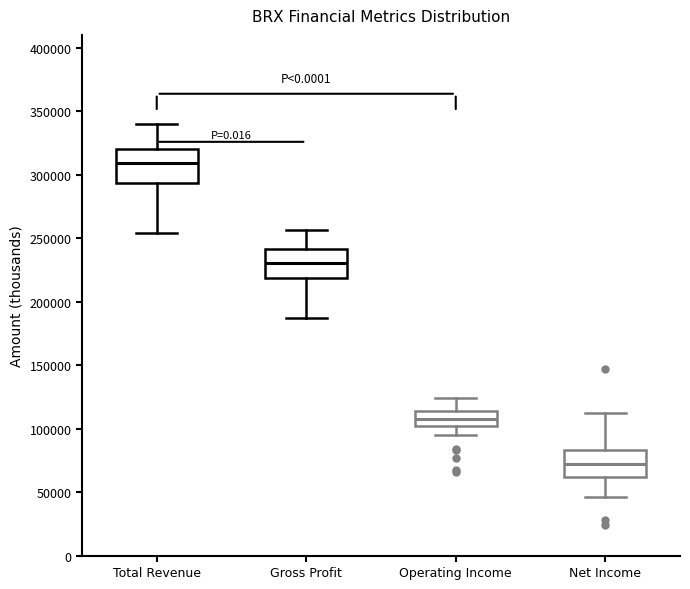

Where does the upper whisker of the box for Total Revenue end on the y-axis? The values are not printed on the chart, so give them approximately, as read against the axis.

340000